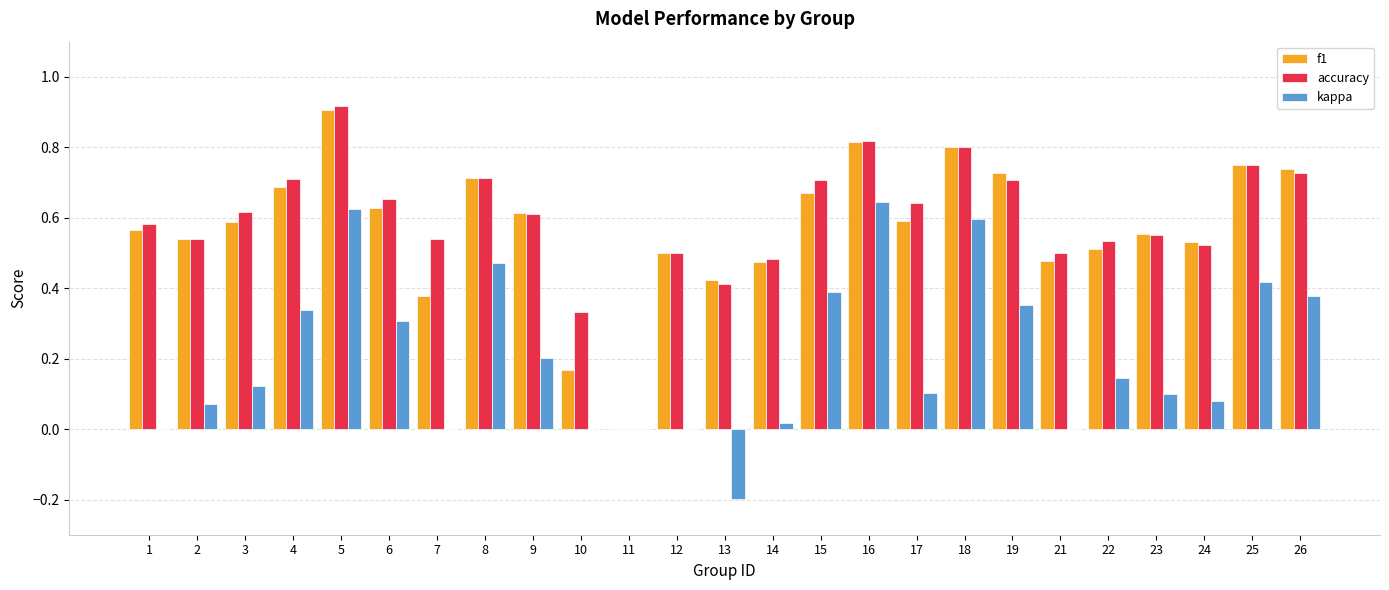

What is the total value across all series at 15?

1.8